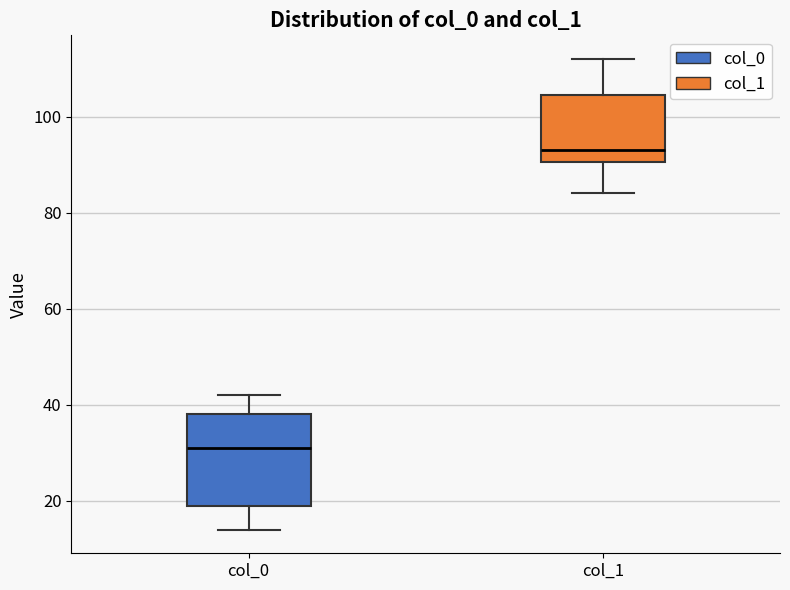

Which box's median line is the lowest?

col_0